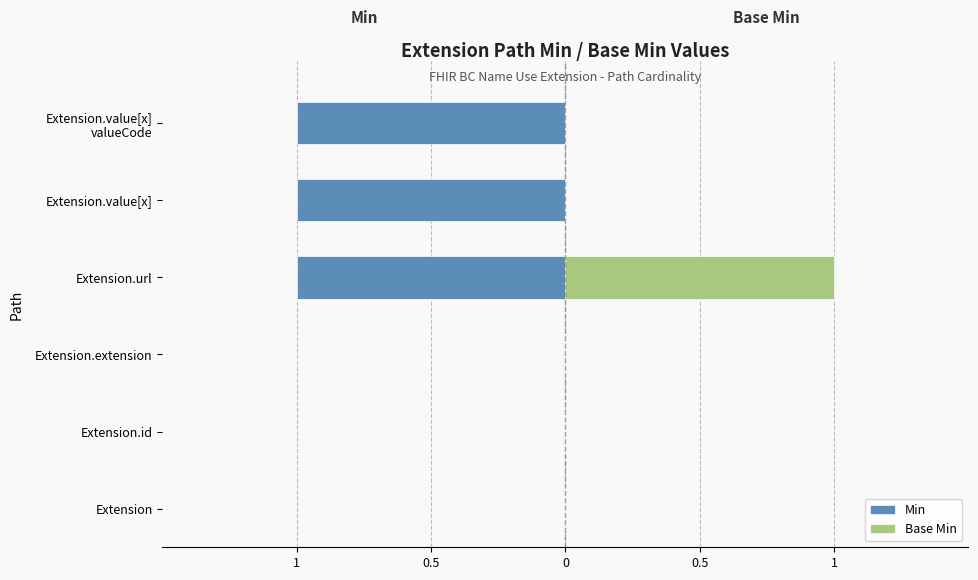

Is the value of Base Min at Extension greater than the value of Min at Extension.id?

No